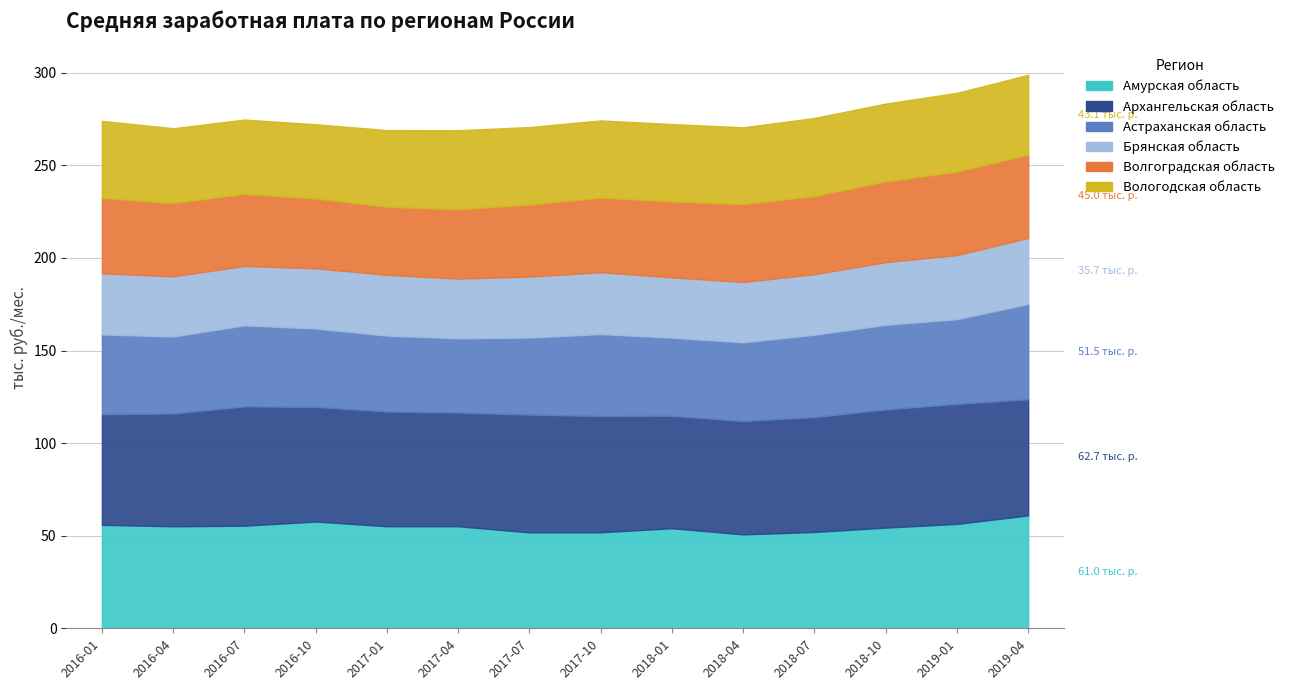

At which category does Архангельская область reach its first local valley?

2016-10